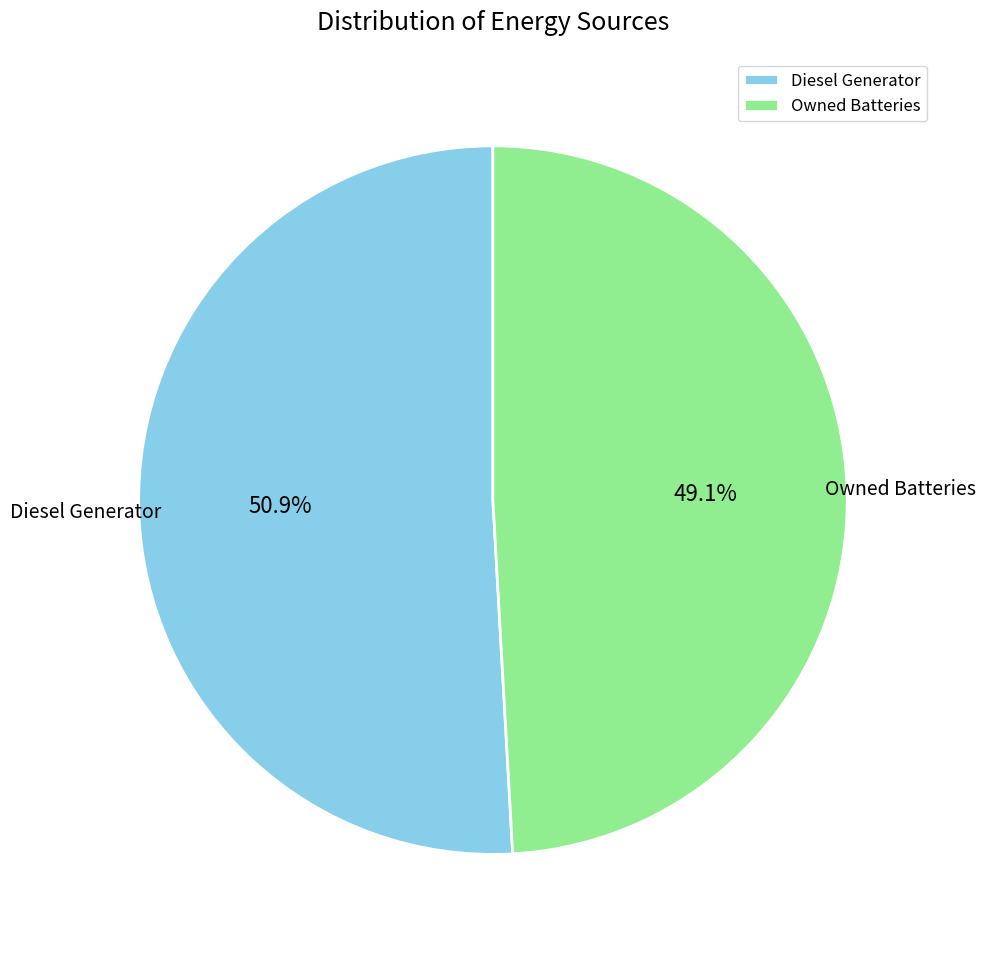

Rank the categories by value from lowest to highest.

Owned Batteries, Diesel Generator